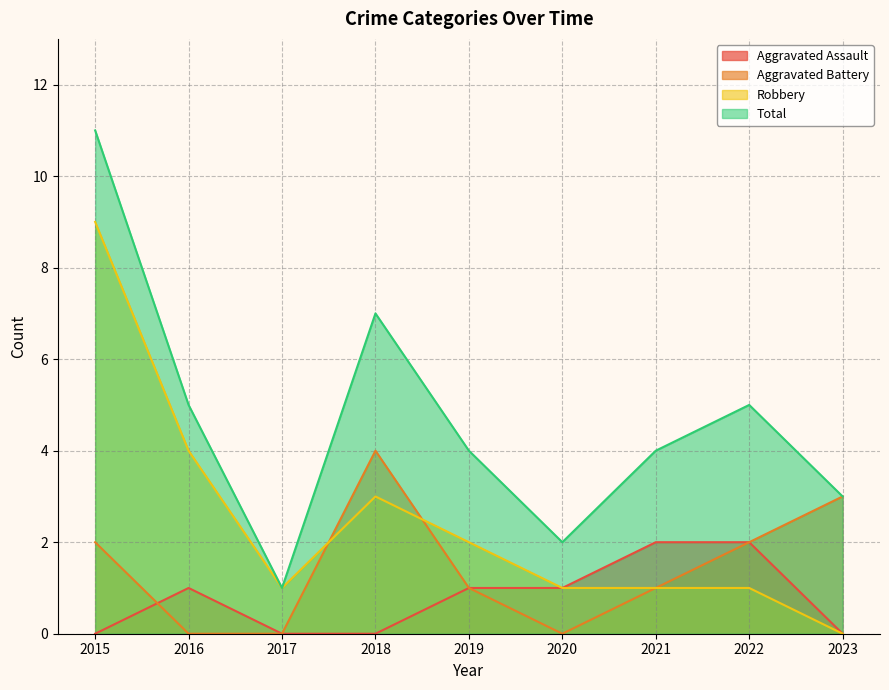

How many series are shown in this chart?

4